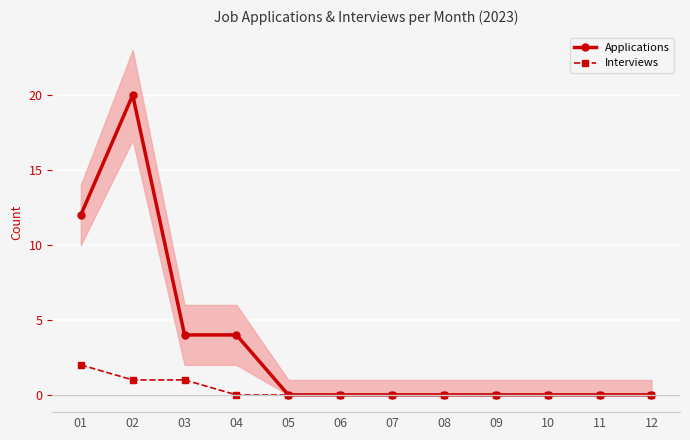

Rank the categories by Applications value from lowest to highest.

05, 06, 07, 08, 09, 10, 11, 12, 03, 04, 01, 02